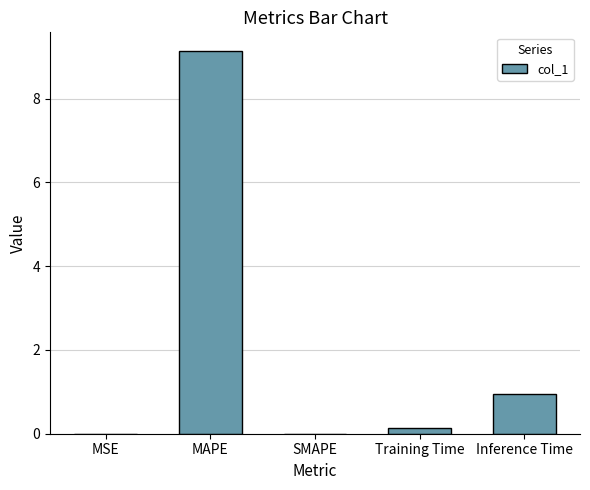

The chart shows a value of 5.1 at SMAPE. True or false?

False